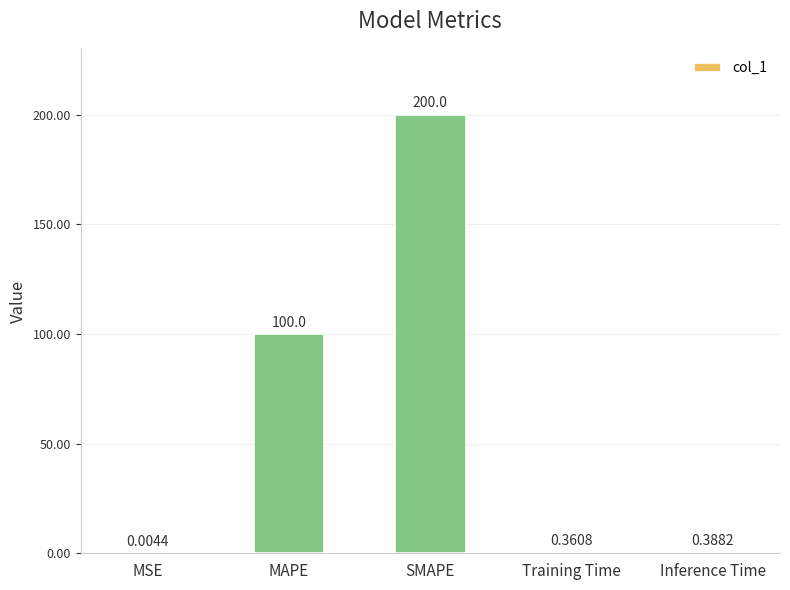

What is the difference between the values at Training Time and MAPE?

99.6